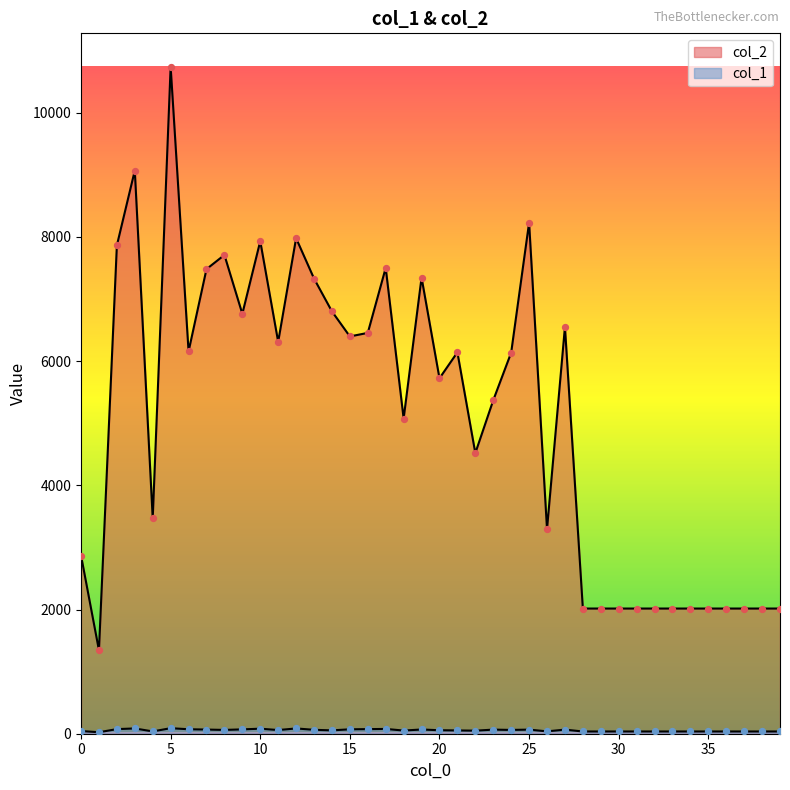

Which series reaches the maximum Y coordinate?

col_2